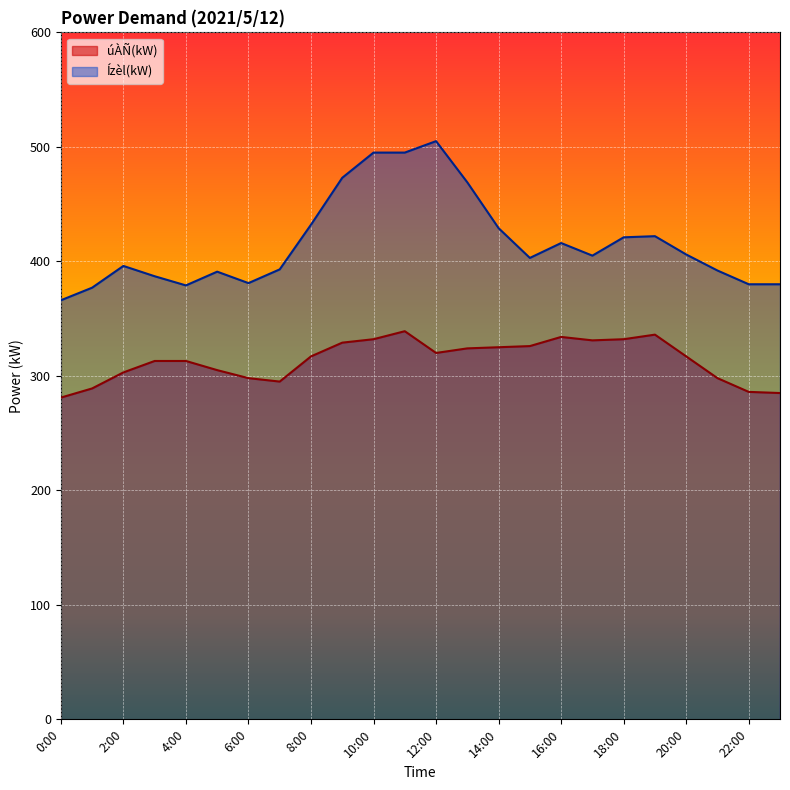

Which category has the lowest value in the Ízèl(kW) series?

0:00